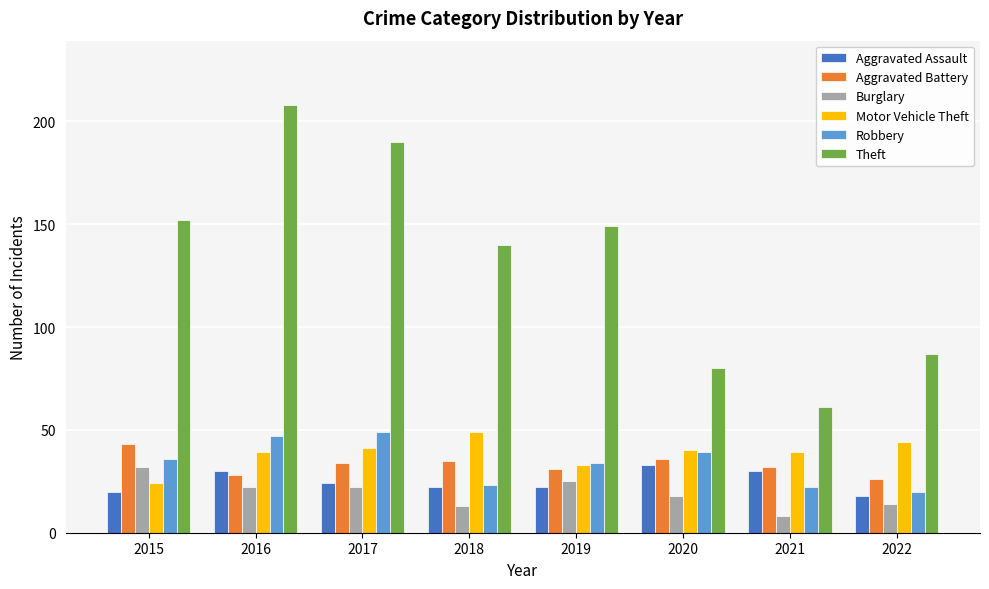

What is the smallest value displayed?

8